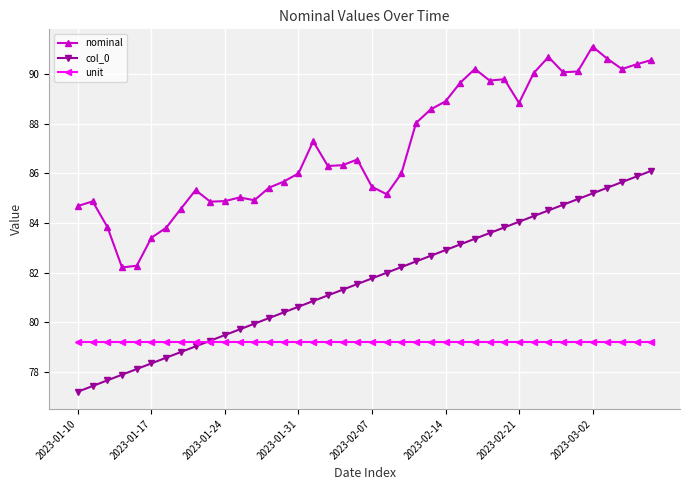

How many series are shown in this chart?

3